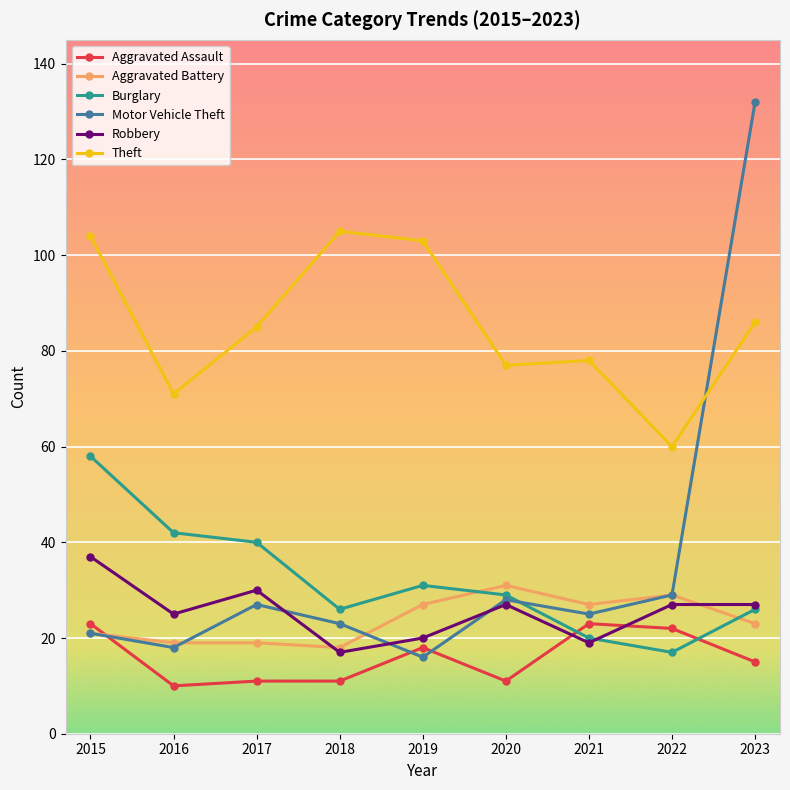

What is the approximate value of Burglary at 2017?

40